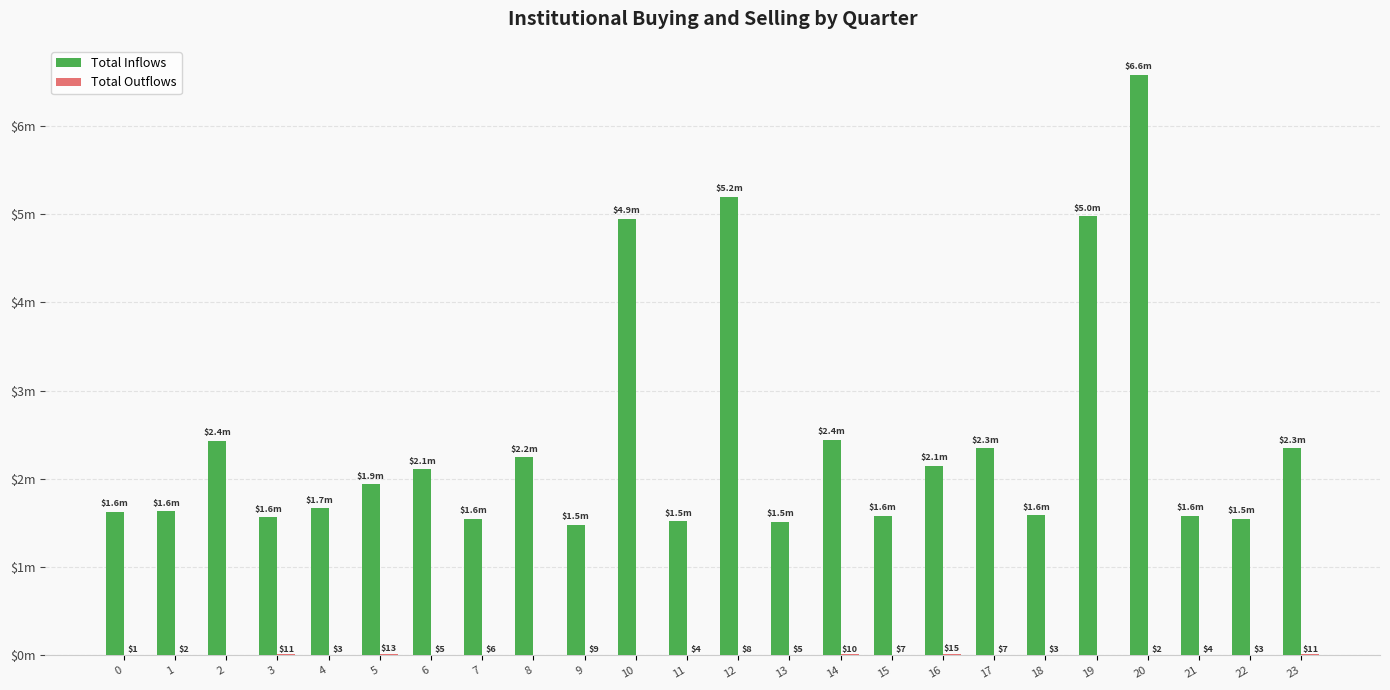

Does the chart contain stacked bars?

No